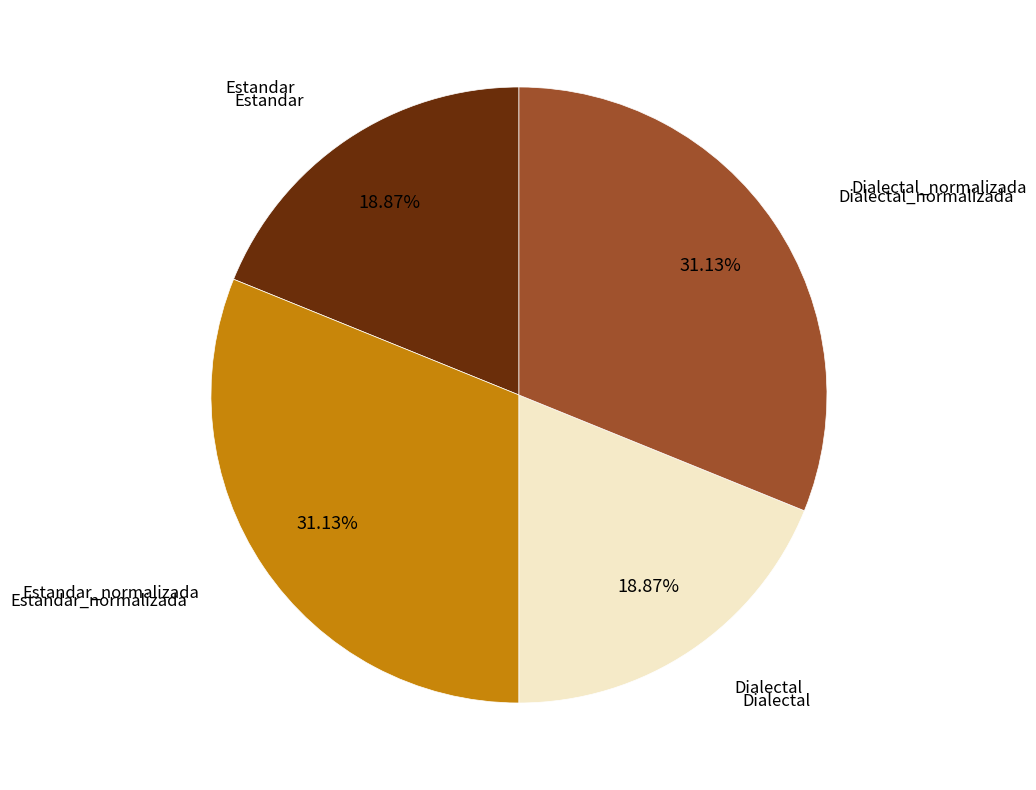

Is there a majority slice in this chart?

No